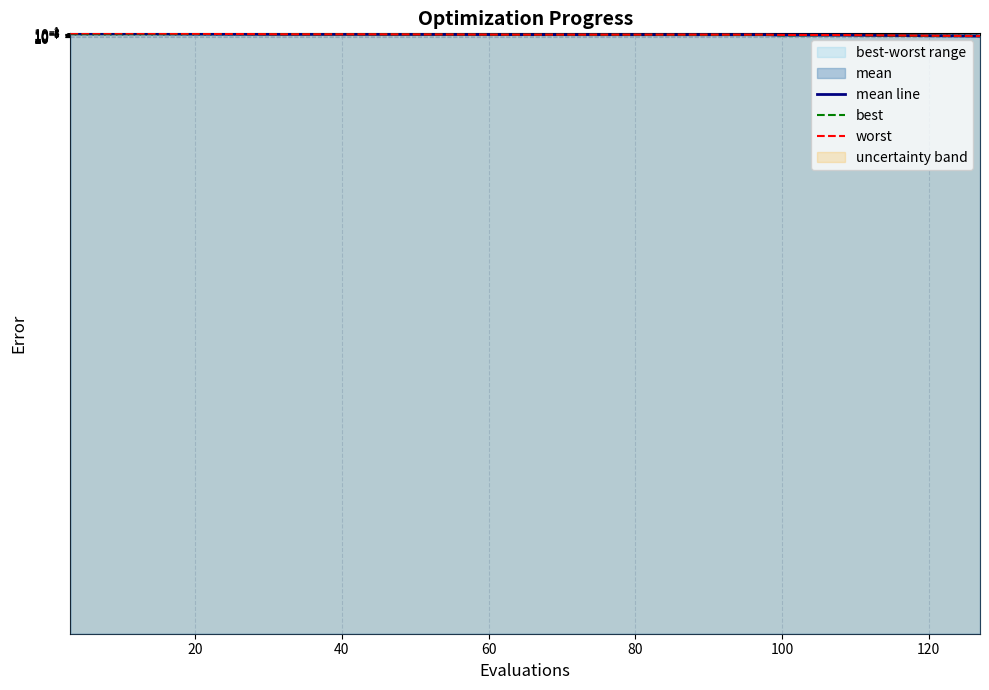

True or false: mean and best intersect in this chart.

False